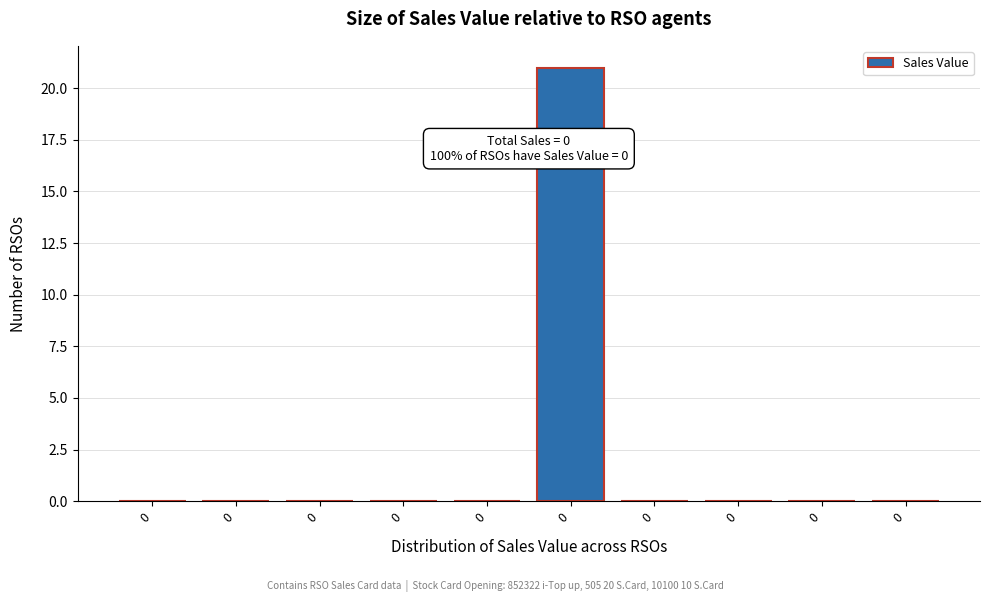

How many series are shown in this chart?

1